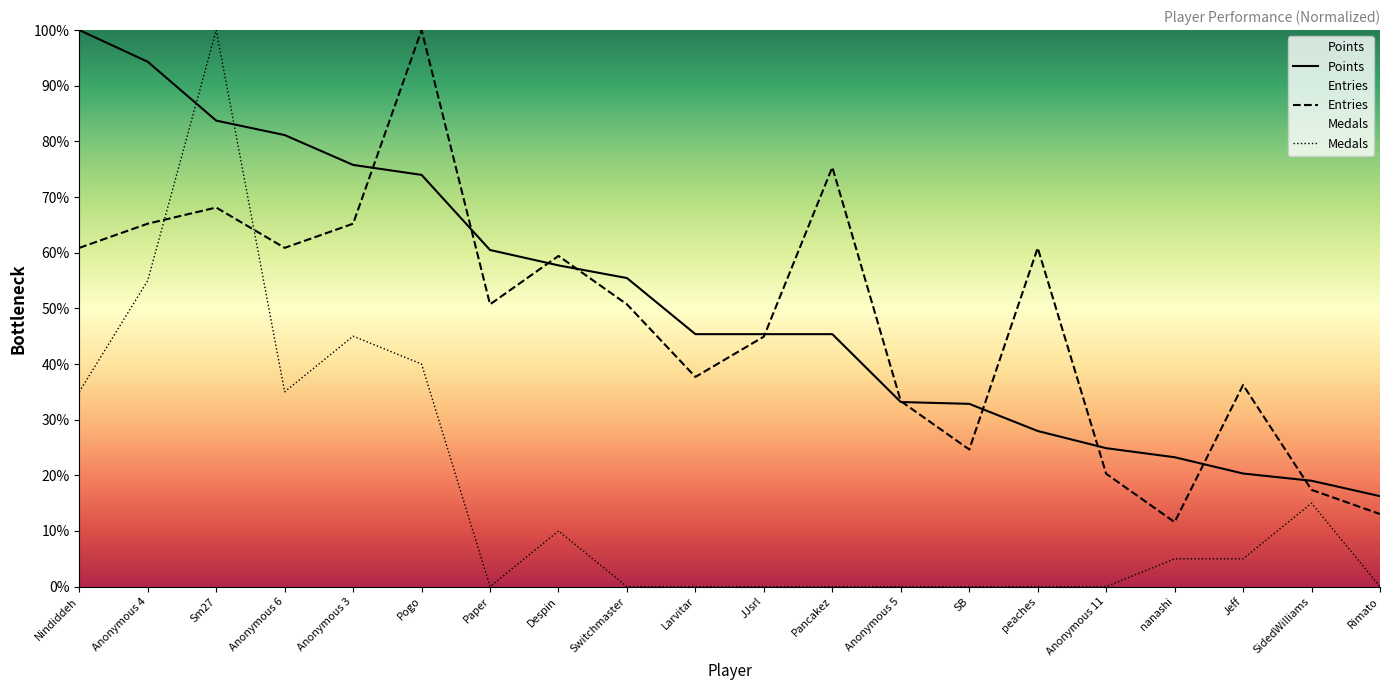

Rank the categories by Medals value from highest to lowest.

Sm27, Anonymous 4, Anonymous 3, Pogo, Nindiddeh, Anonymous 6, SidedWilliams, Despin, nanashi, Jeff, Paper, Switchmaster, Larvitar, JJsrl, Pancakez, Anonymous 5, SB, peaches, Anonymous 11, Rimato